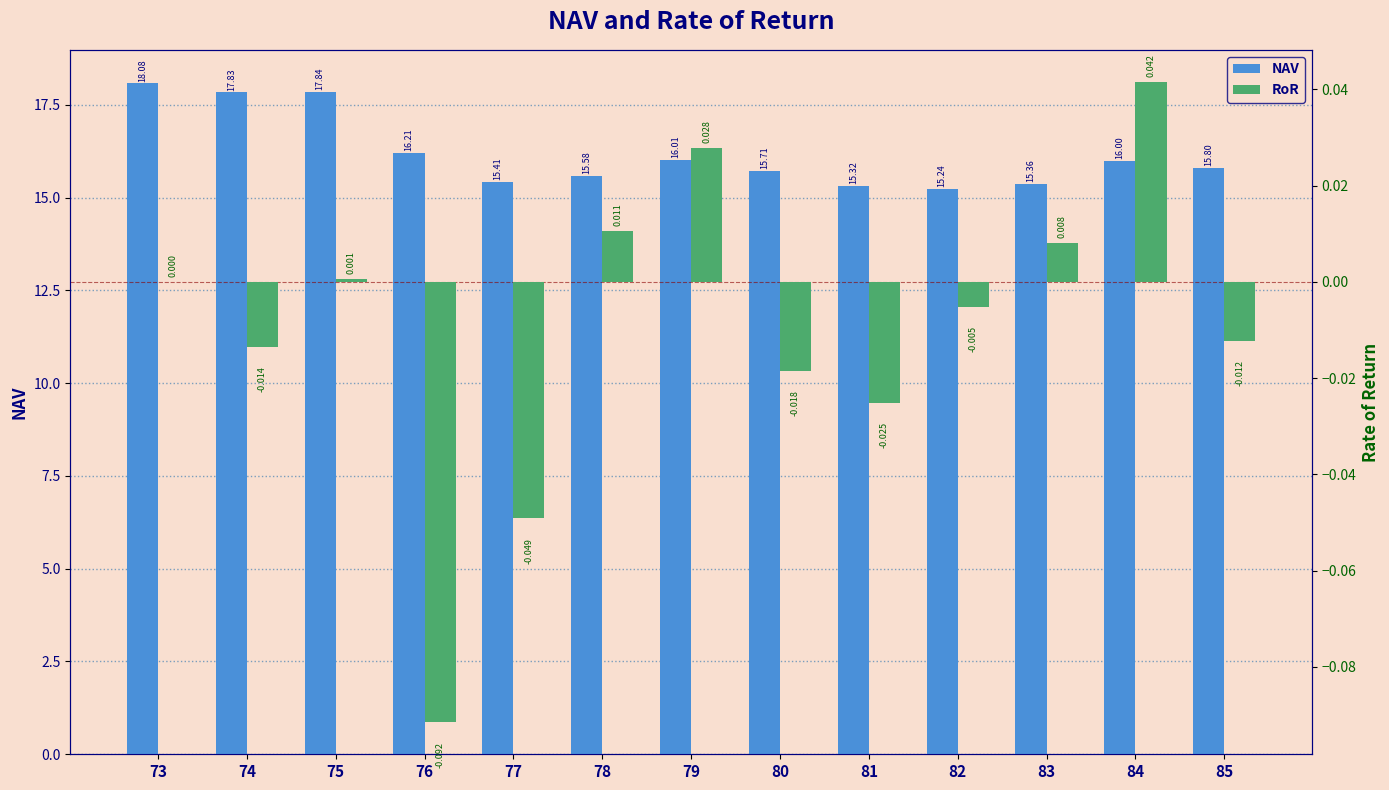

Which has a higher value, 75 or 85?

75